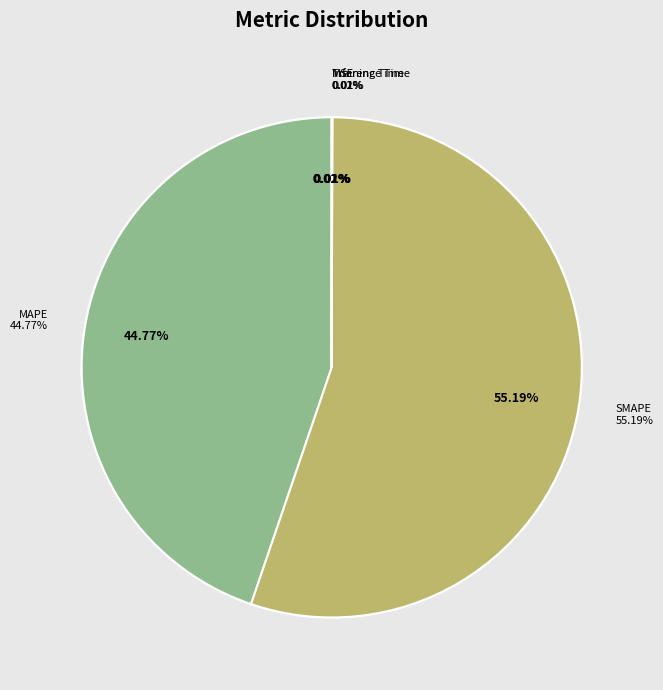

Does SMAPE account for over 50% of the chart?

Yes